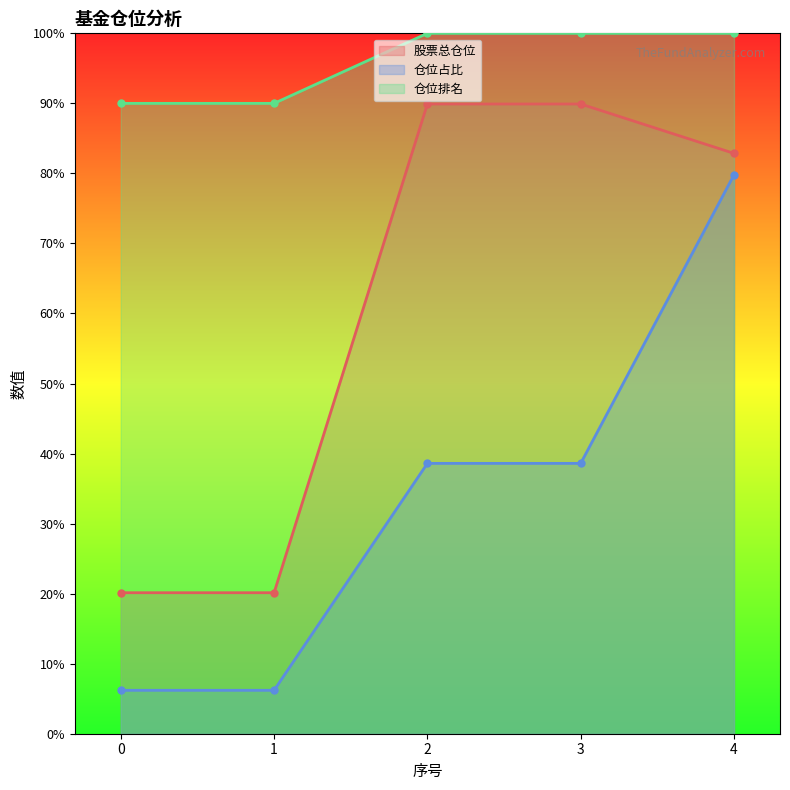

What is the value of the 仓位排名 point at the 5th from the left?

100.0